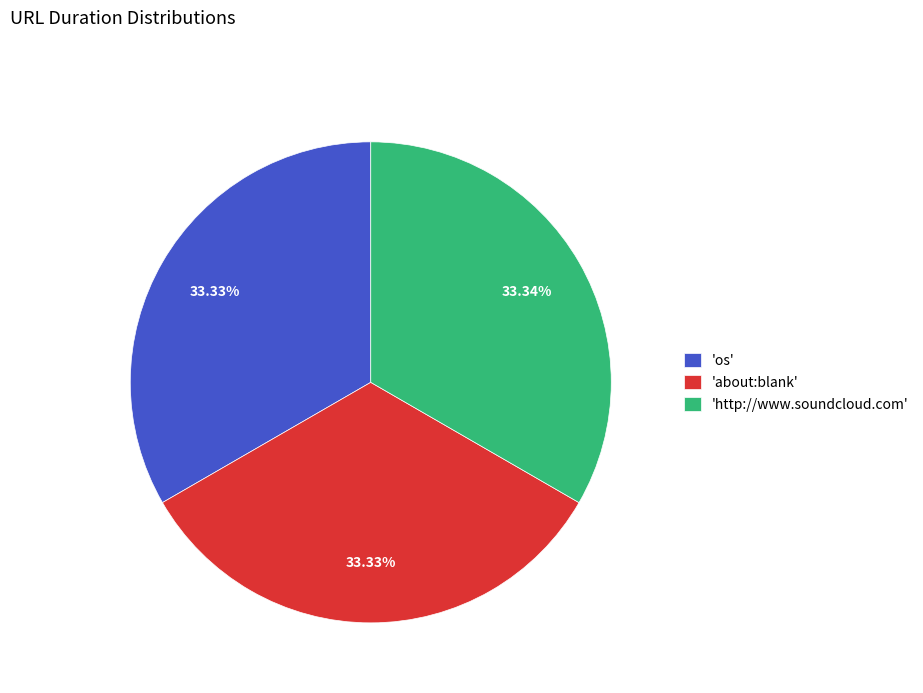

To the nearest percent, what is the average slice percentage?

33%